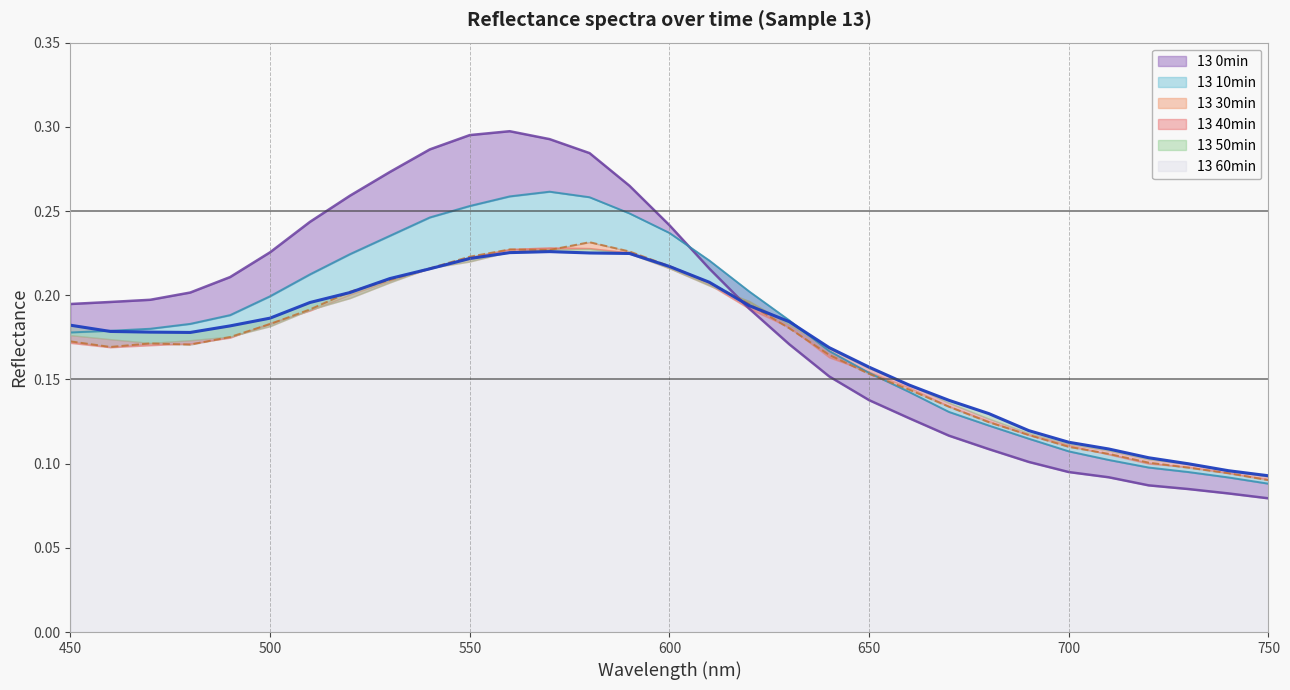

Where is 13 10min nearest to the value 0?

750